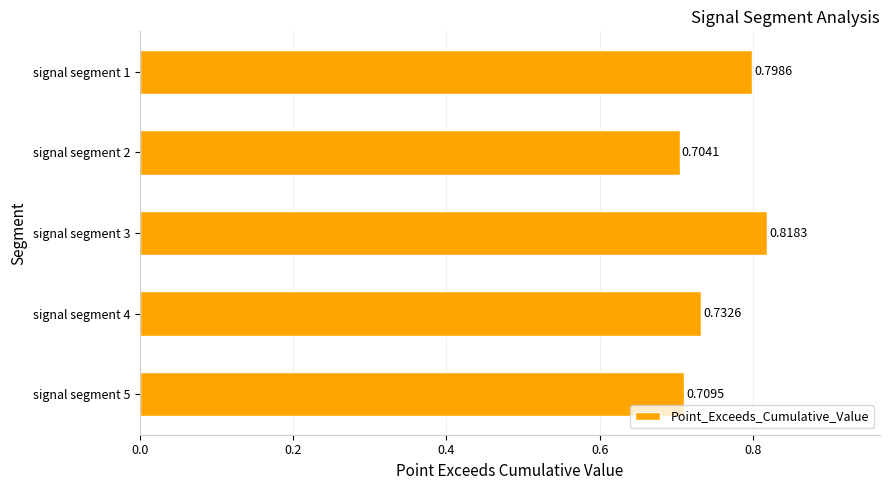

What is the sum of all values?

3.8